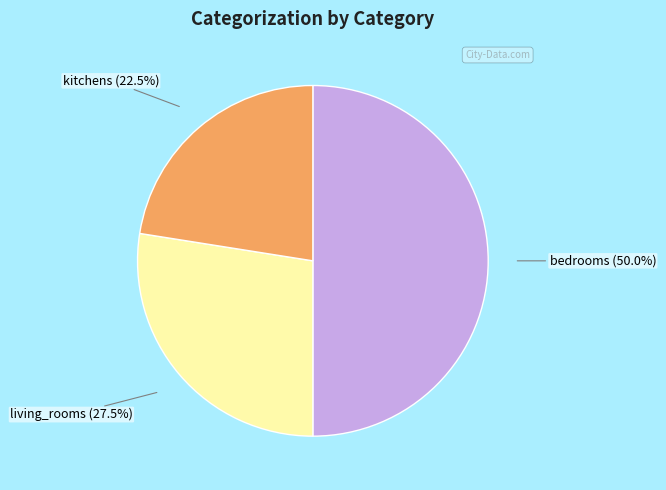

Rank the categories by value from highest to lowest.

bedrooms, living_rooms, kitchens